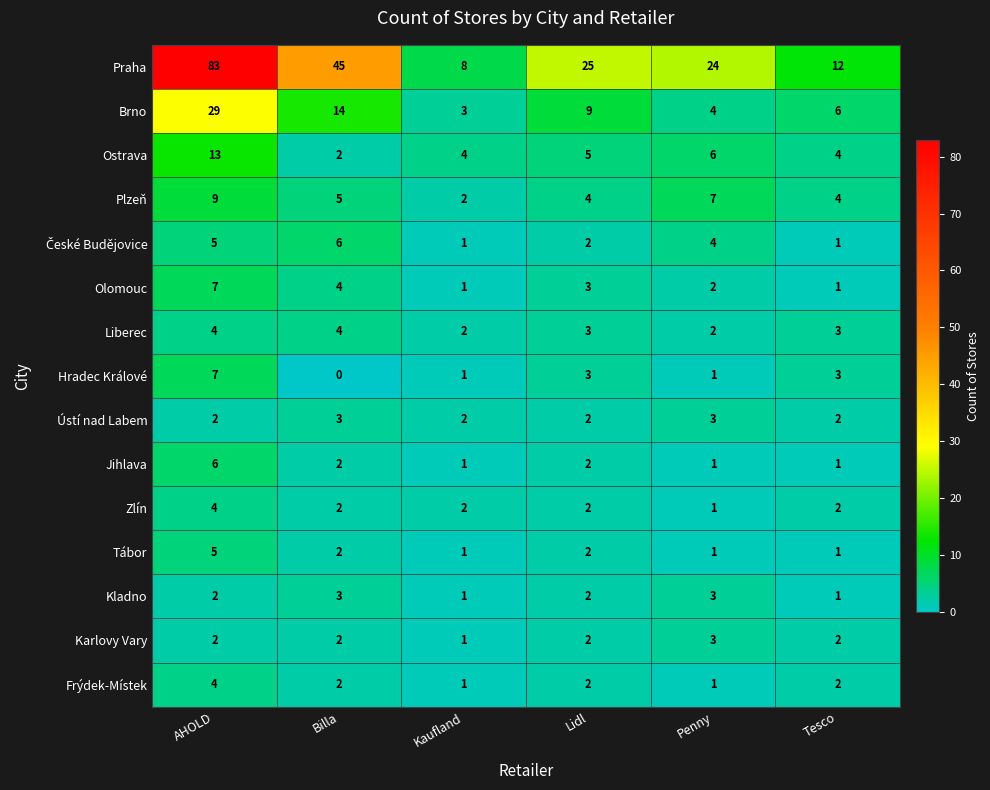

How many categories are shown in the chart?

6